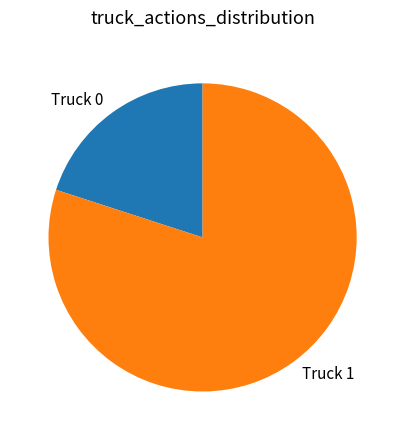

What is the smallest slice in the pie chart?

Truck 0